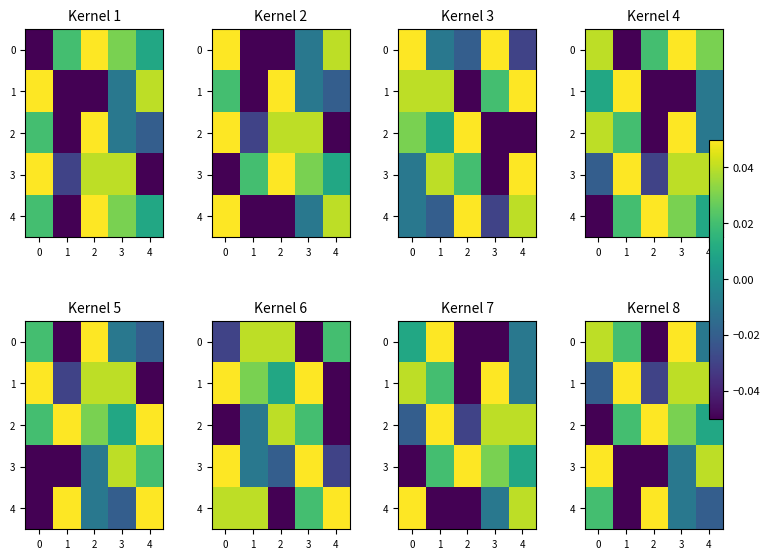

Count the number of data series in this chart.

5